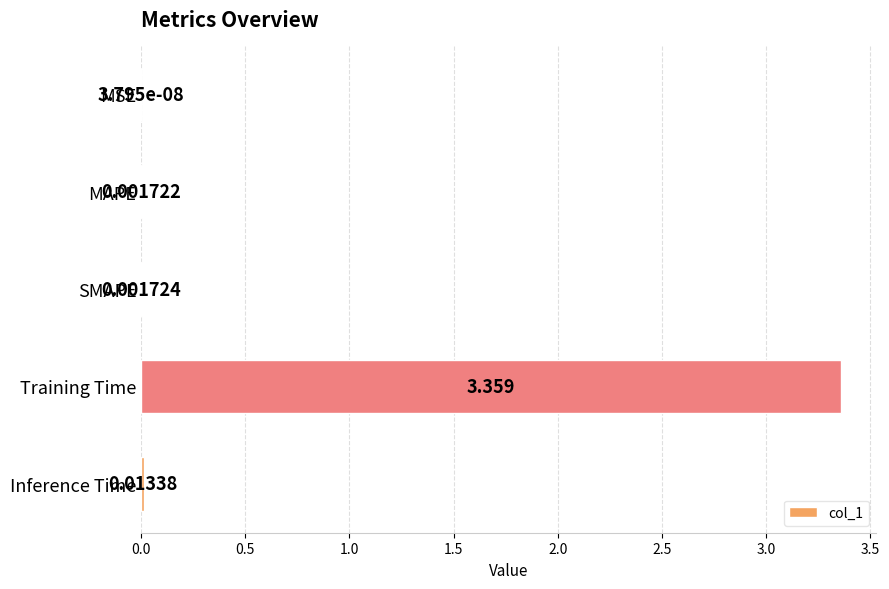

At which label is the value closest to 1?

Inference Time